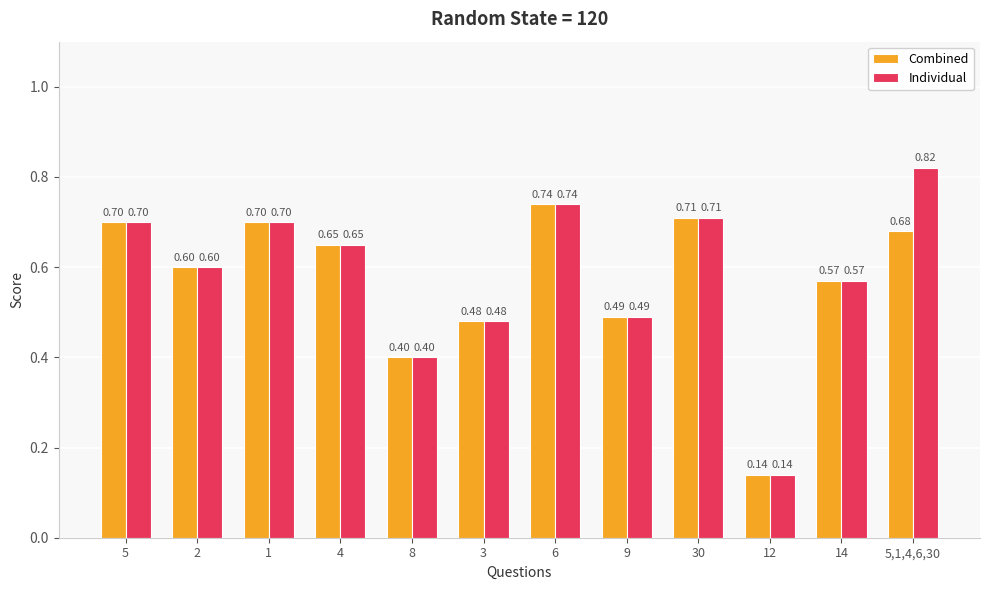

True or false: Individual has a value of 0.7 at 1.

True